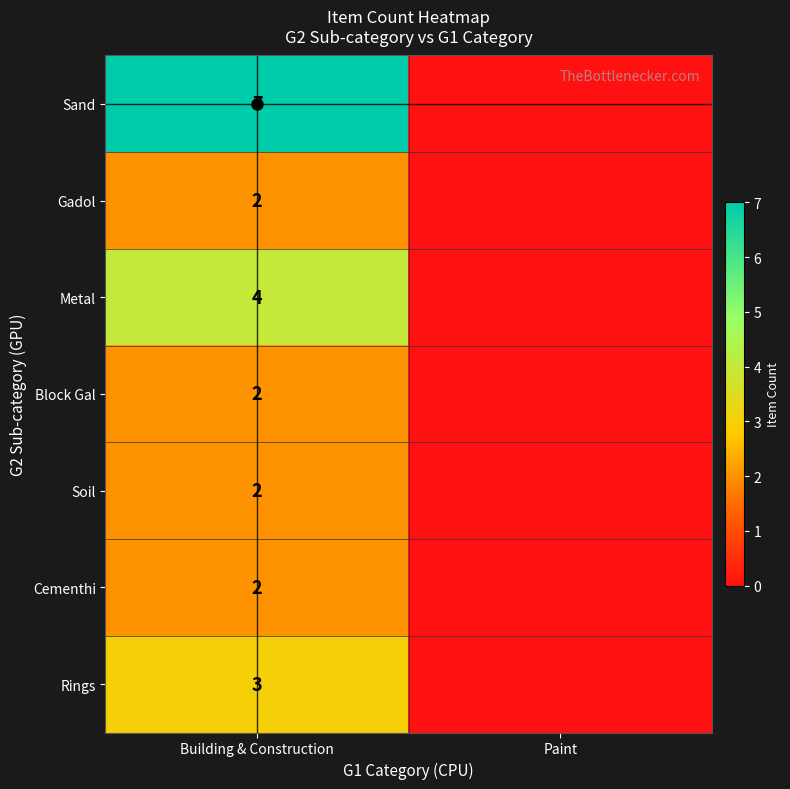

Rank the categories by Sand value from lowest to highest.

Paint, Building & Construction